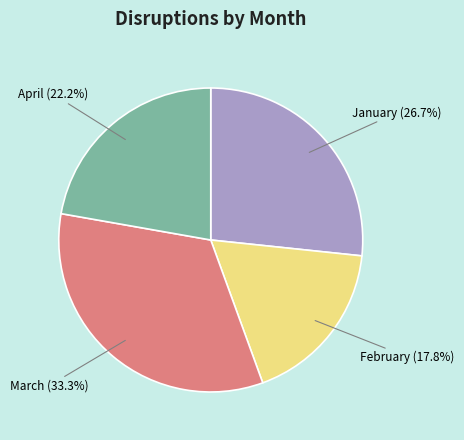

What is the smallest slice in the pie chart?

February